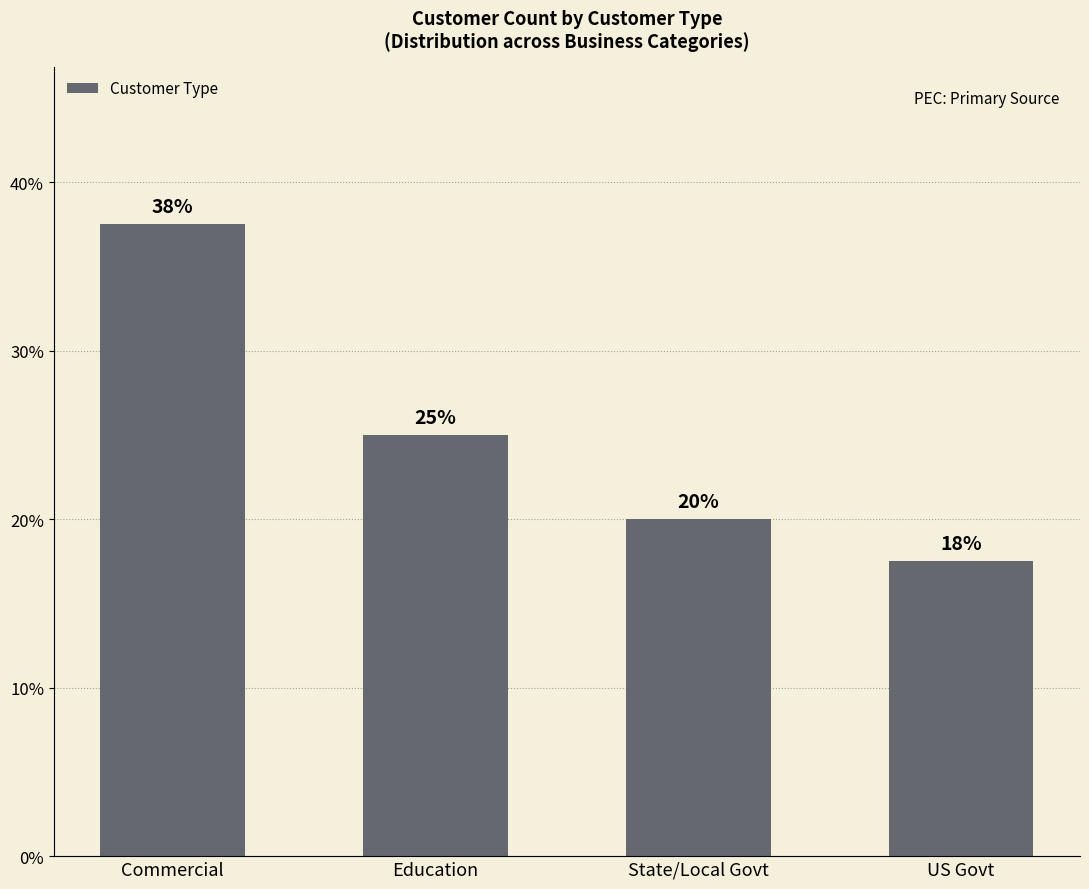

What is the smallest value displayed?

17.5